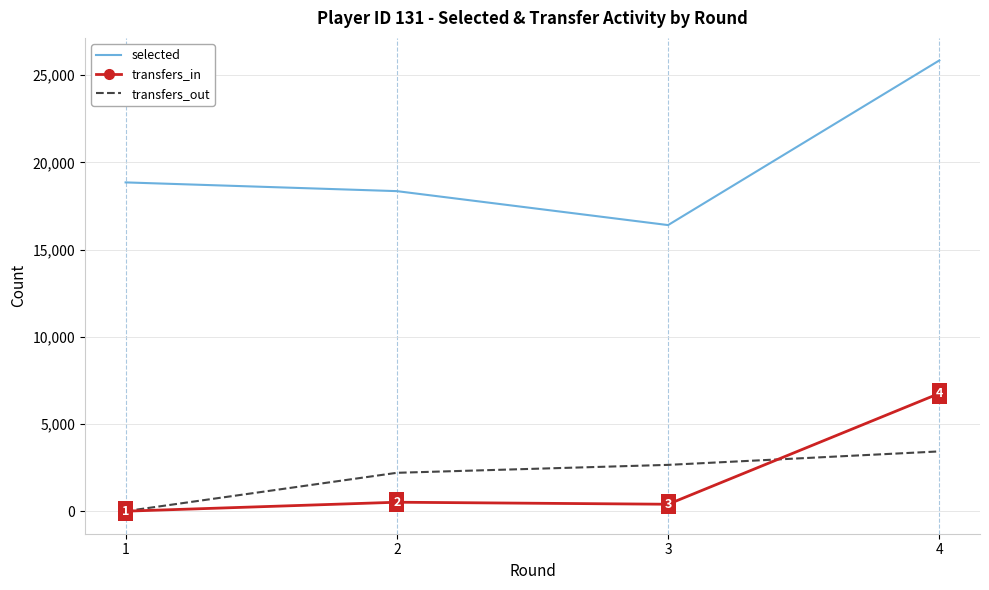

The value of transfers_out at 2 is 2201. True or false?

True